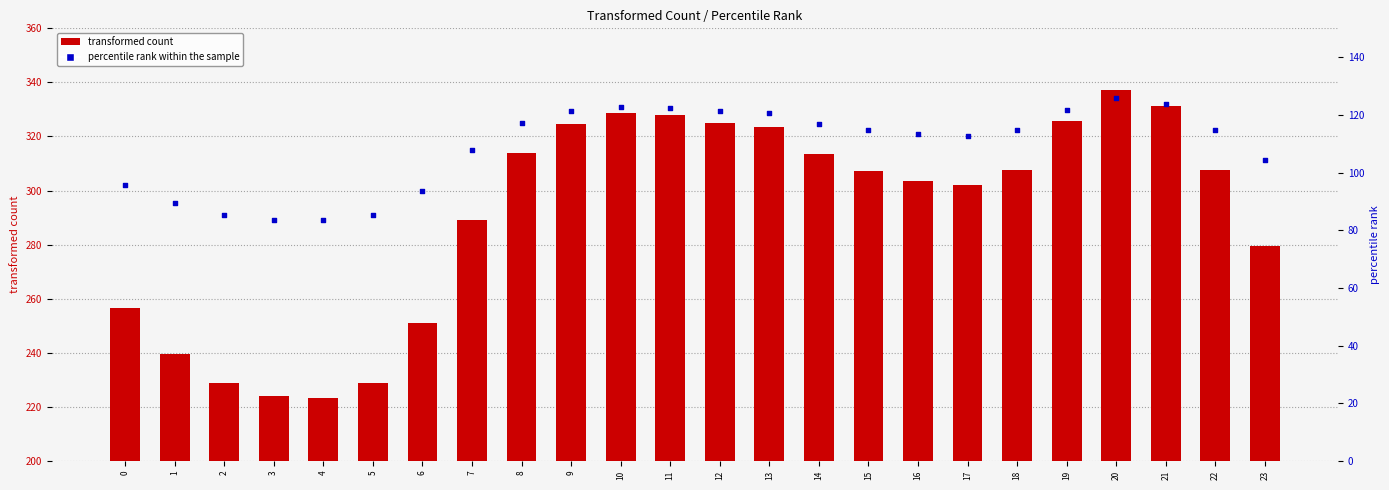

Which series contains the highest Y value?

transformed count